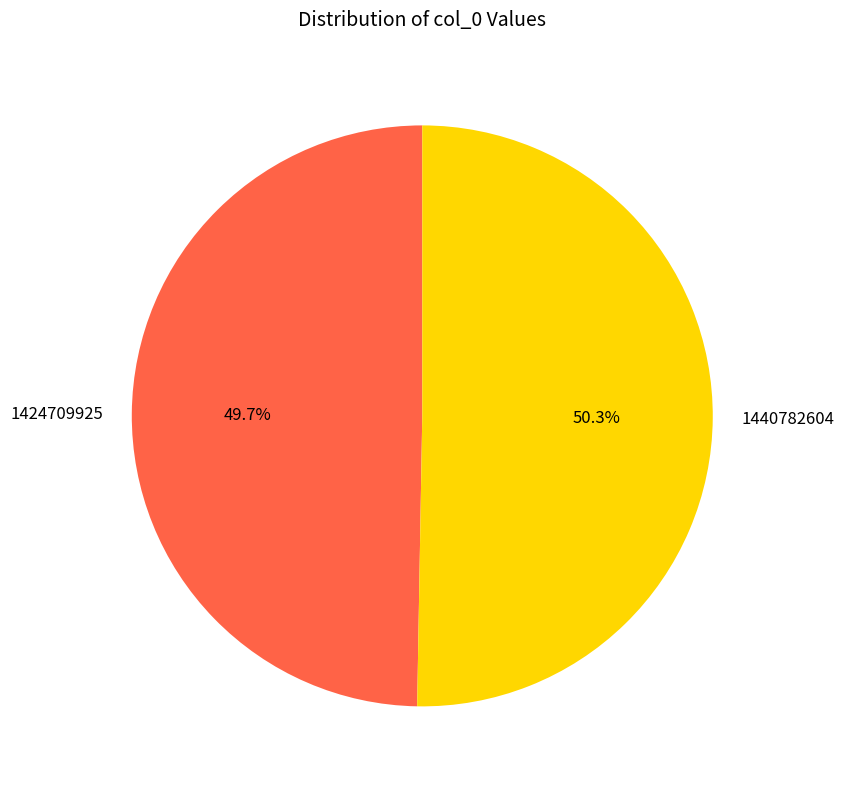

The 1424709925 slice represents 40% of the pie. True or false?

False